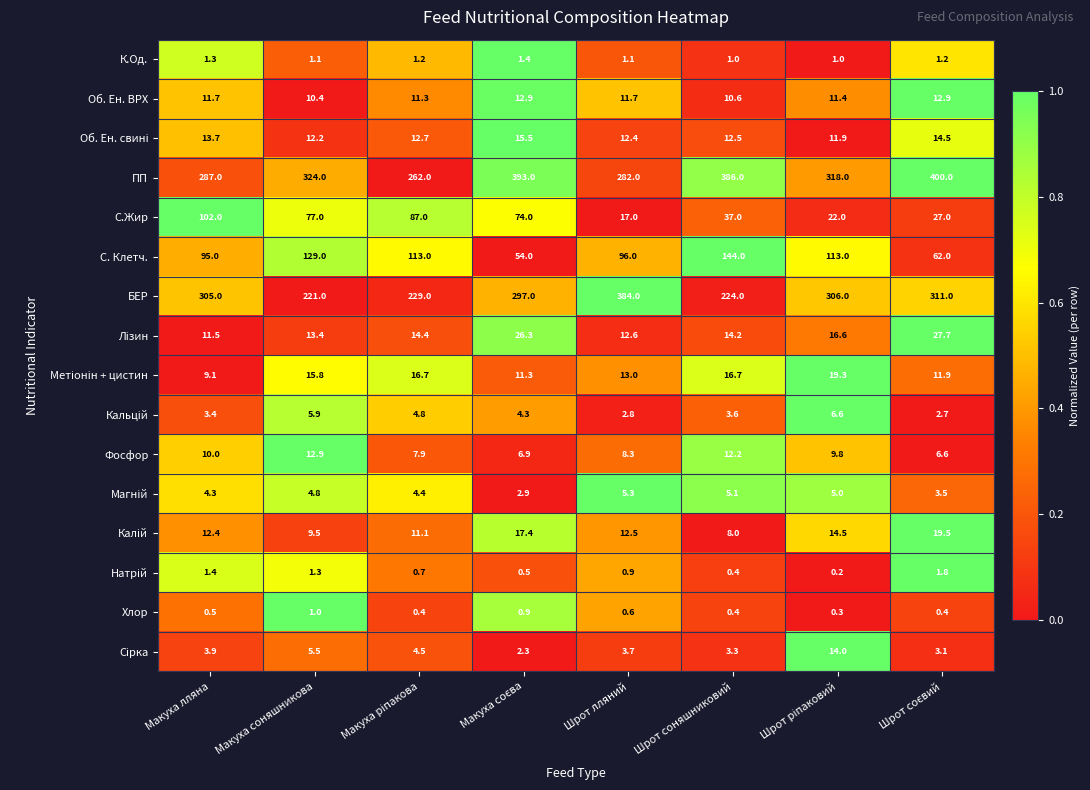

The С. Клетч. series shows 96.0 at Шрот лляний. True or false?

True